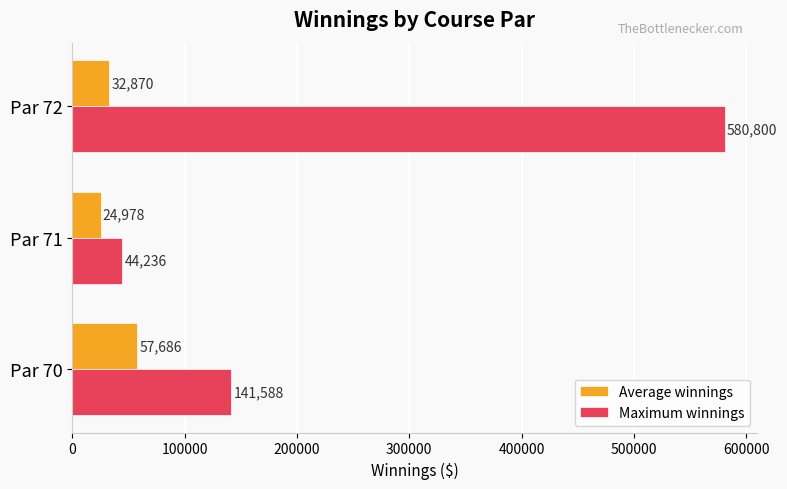

What is the difference between the maximum and minimum values in the Maximum winnings series?

536564.0